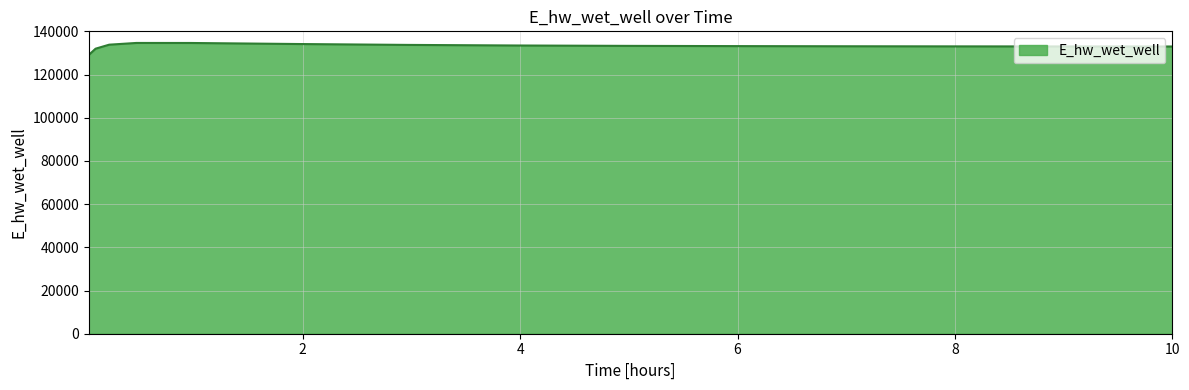

What is the smallest value displayed?

129067.2